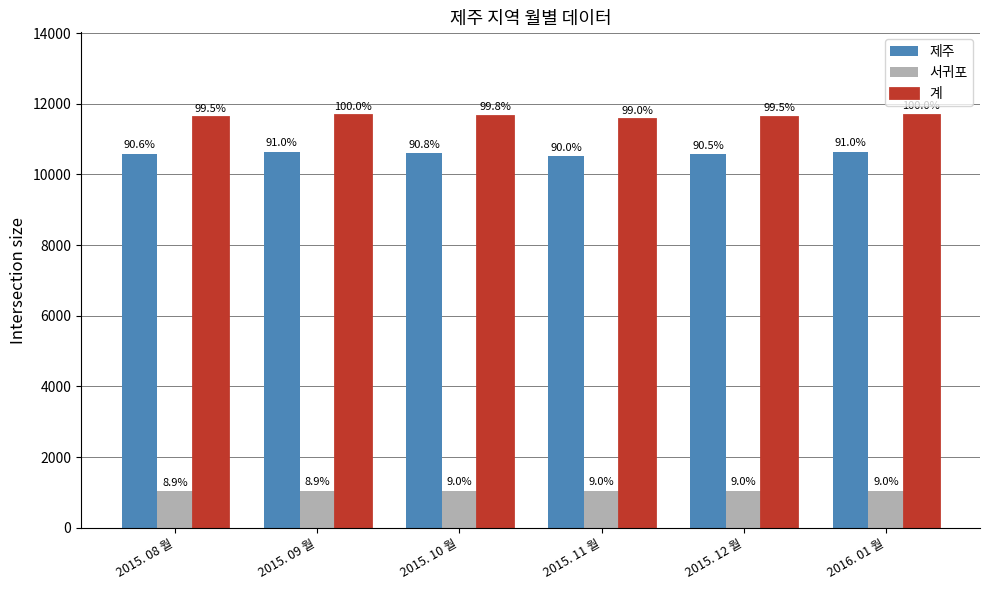

How many bars are there in total?

18